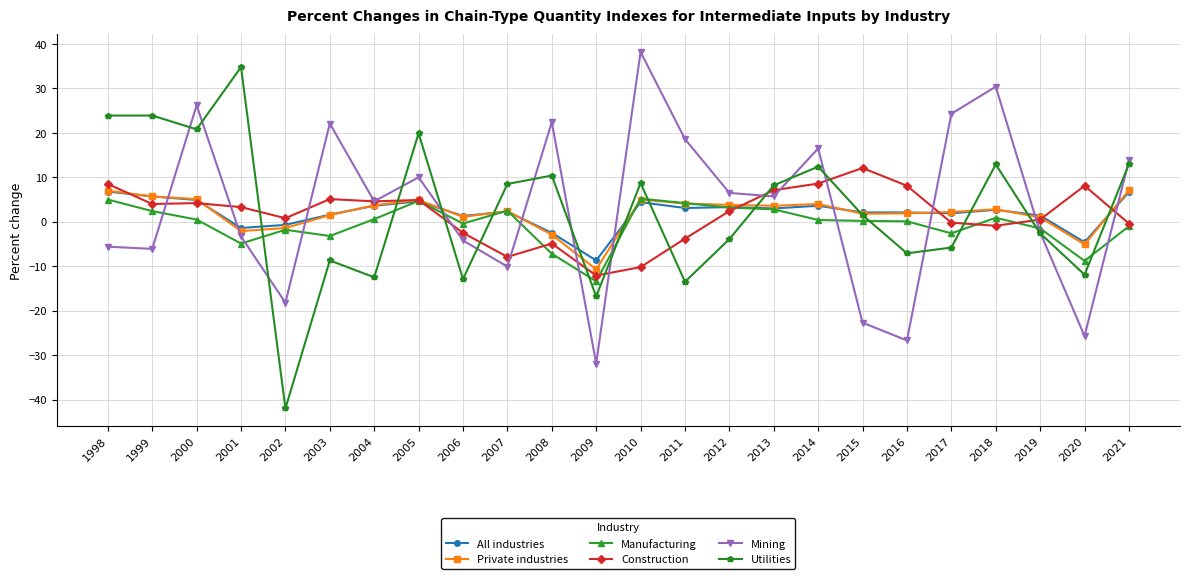

How many data points does each series have?

24